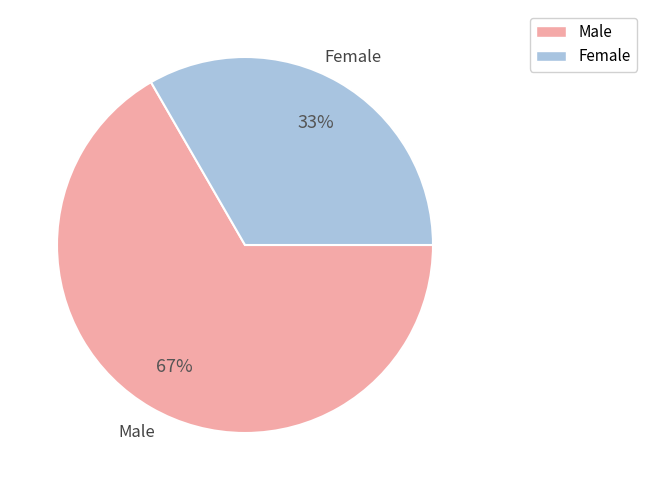

To the nearest percent, what is the combined percentage of Female and Male?

100%